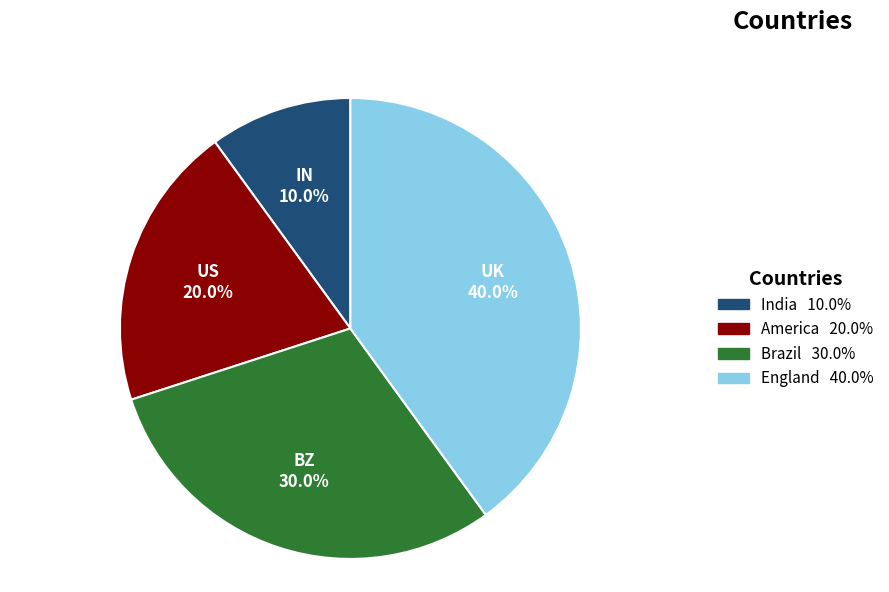

Does any single category account for the majority?

No